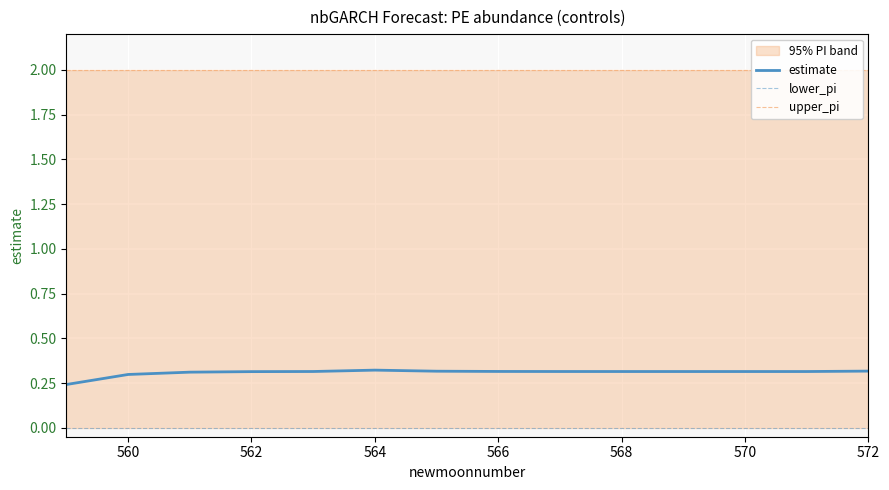

How many interior local peaks does the estimate series have?

1